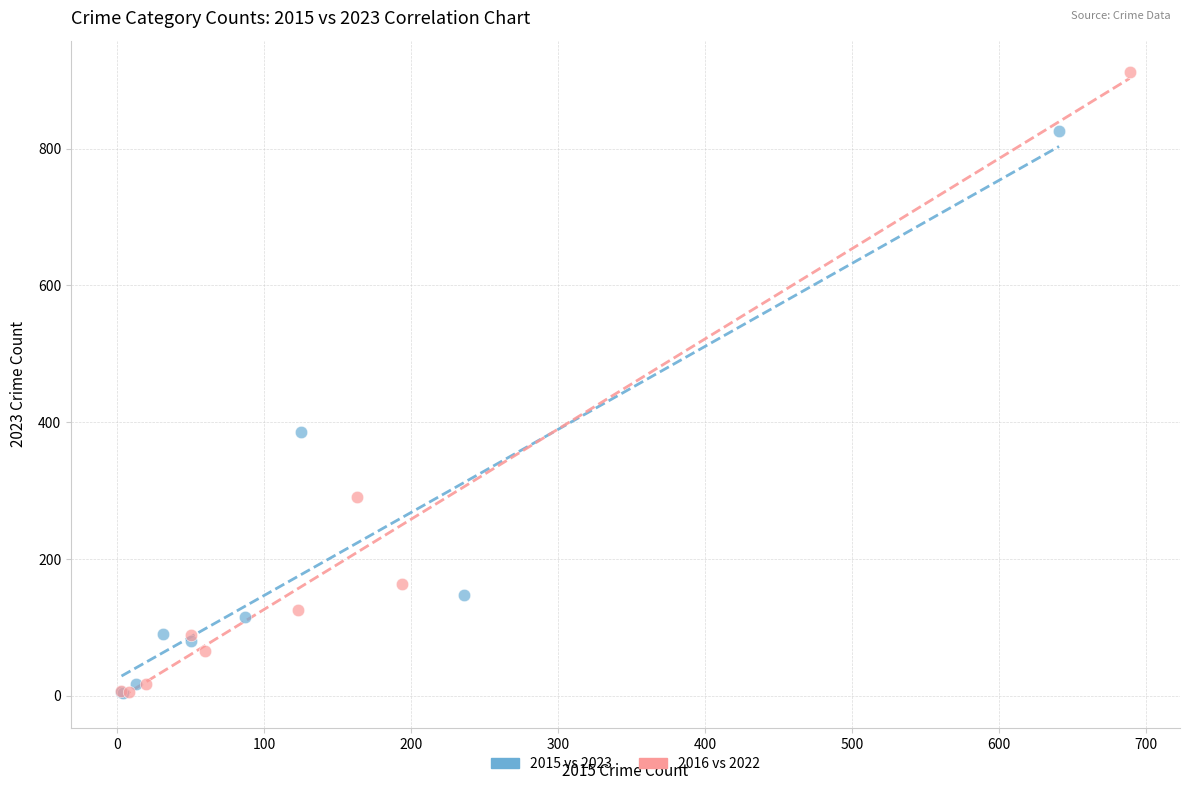

Which series reaches the maximum Y coordinate?

2016 vs 2022